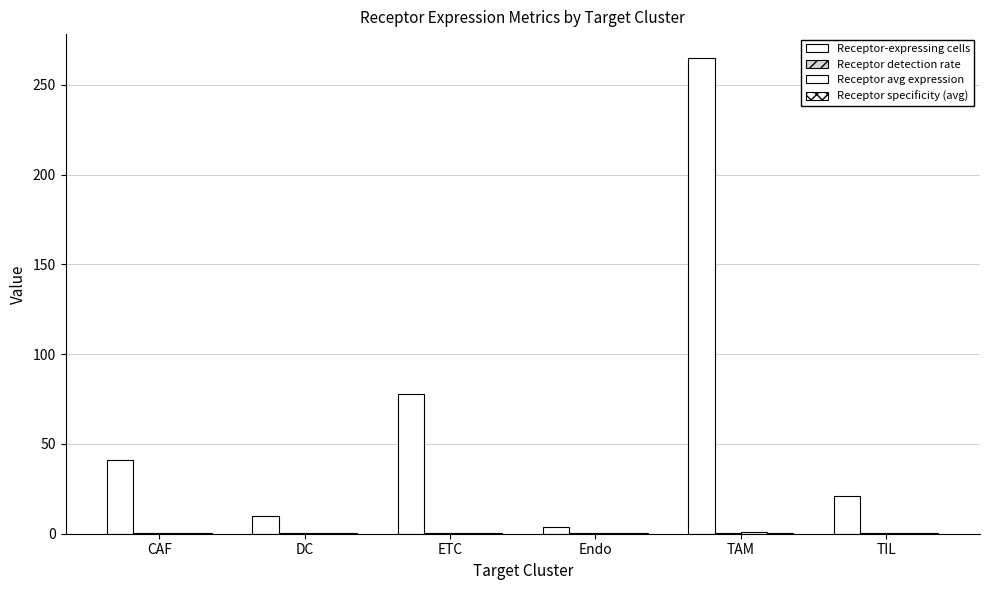

How many categories are shown in the chart?

6